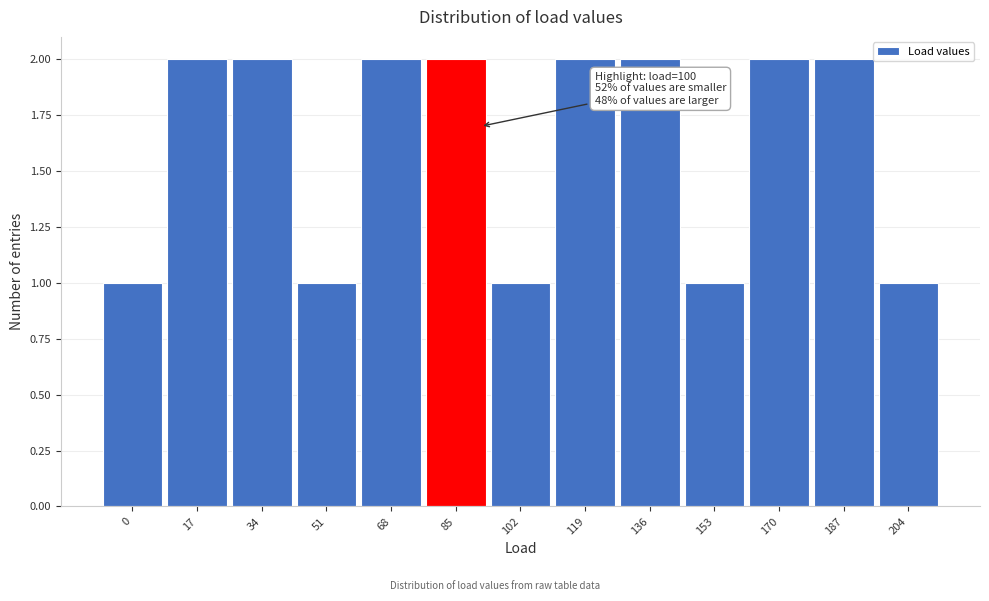

Reading left to right, what are all the values shown in this chart?

0=1	17=2	34=2	51=1	68=2	85=2	102=1	119=2	136=2	153=1	170=2	187=2	204=1